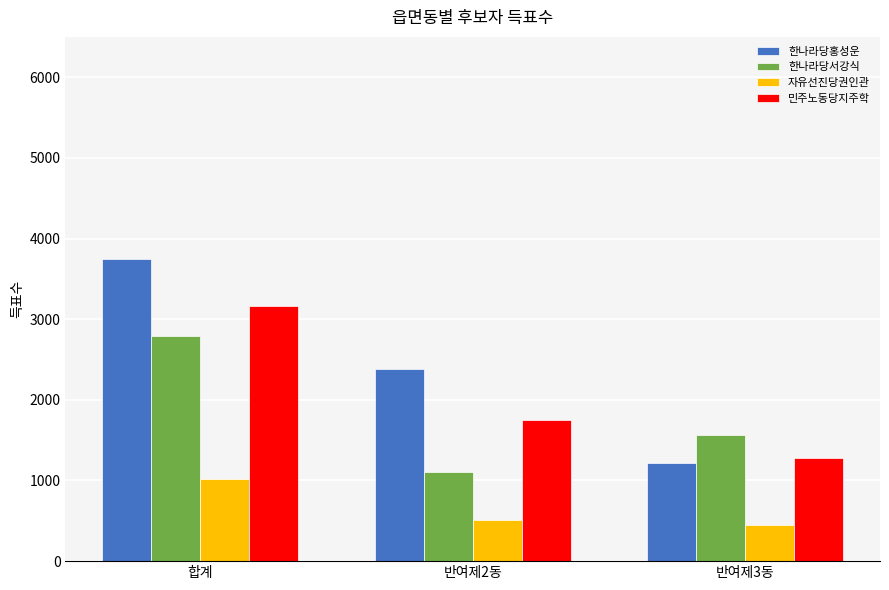

Which series changed the most between 합계 and 반여제2동?

한나라당서강식